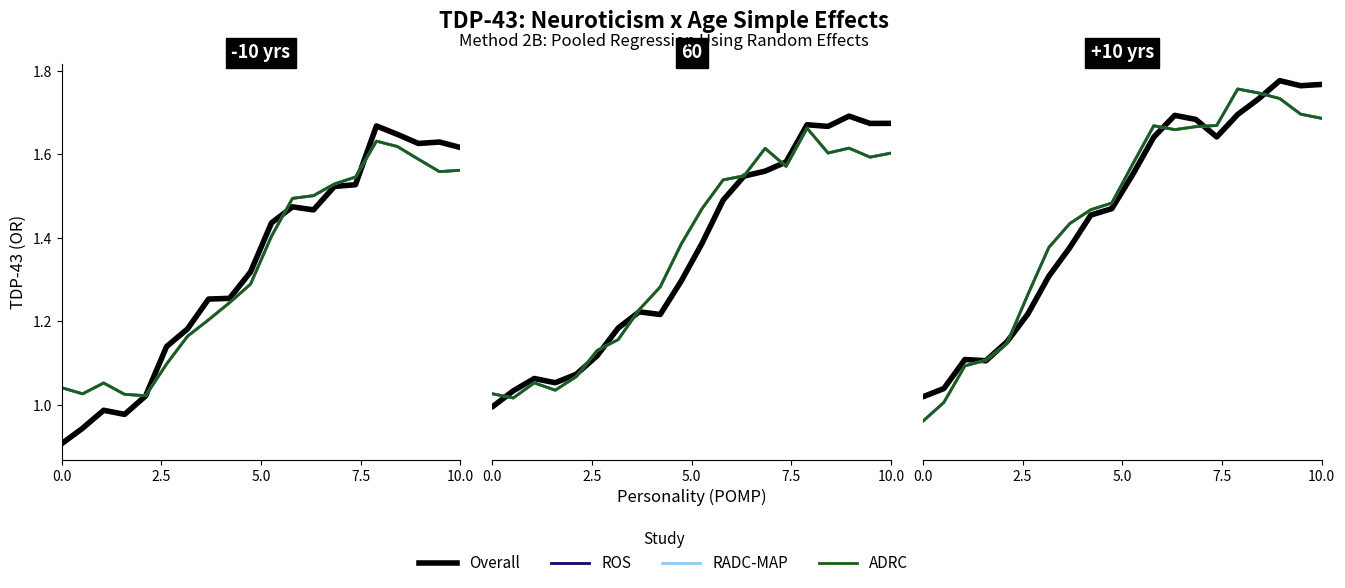

Where is the first local minimum for Overall?

7.5